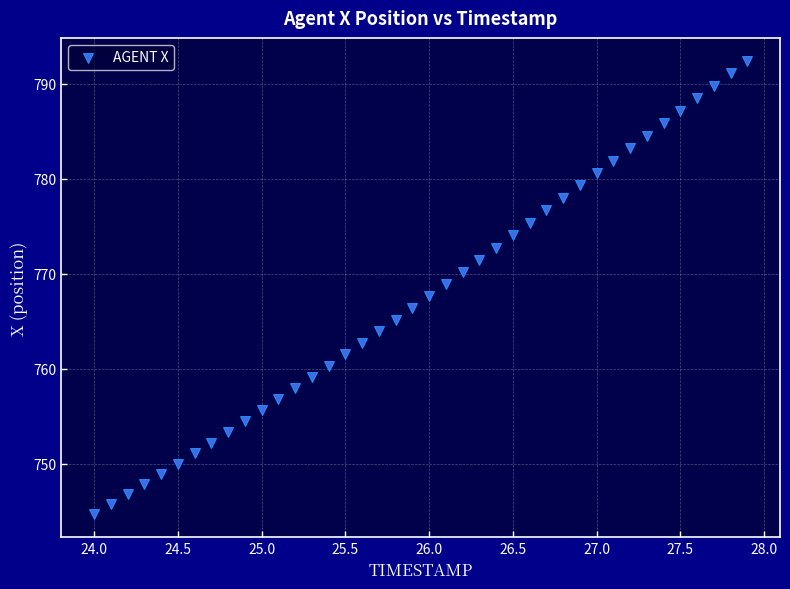

What is the range of Y values (max minus min)?

47.8